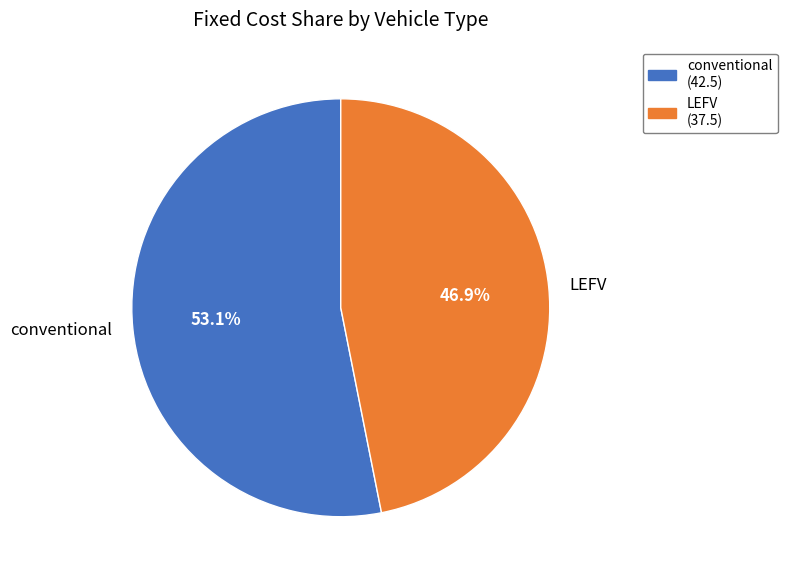

Approximately how many times larger is the value at LEFV compared to conventional?

0.9